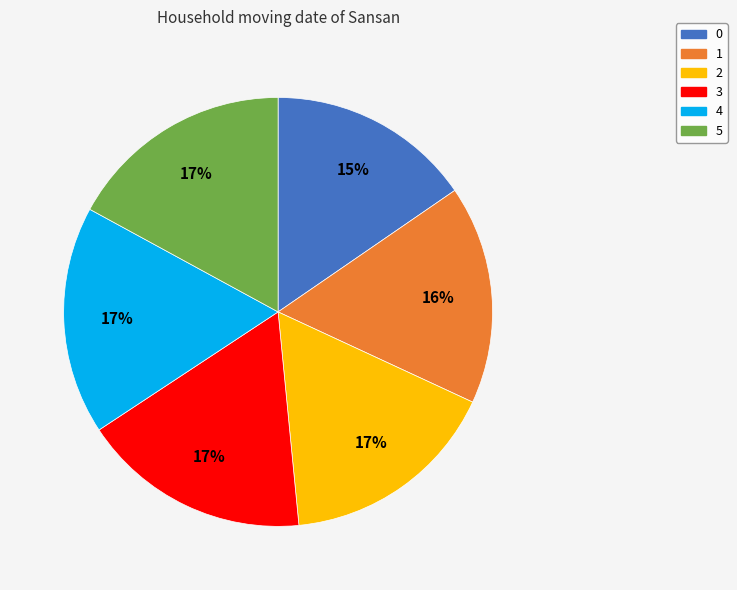

Is there a majority slice in this chart?

No